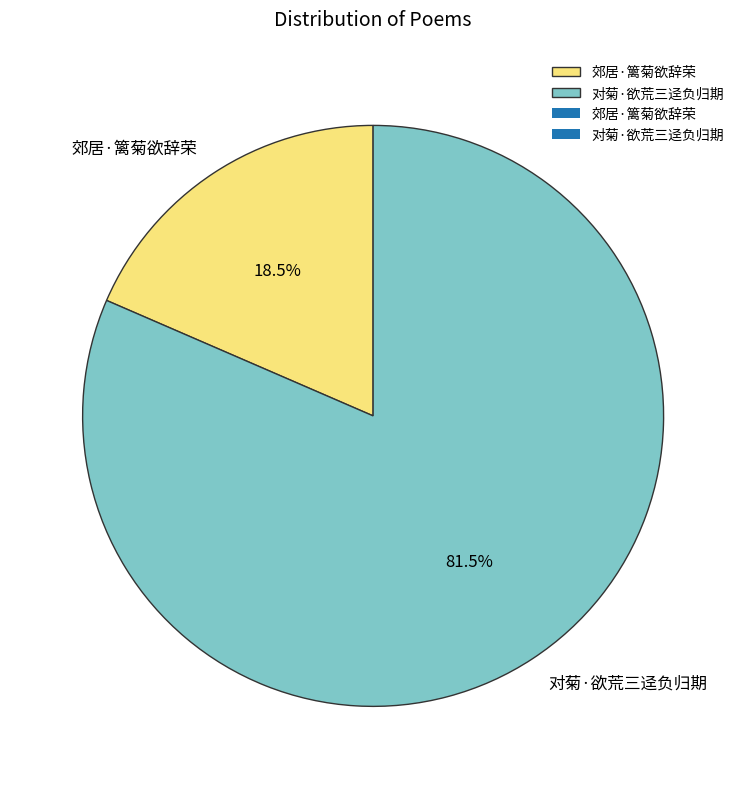

What is the smallest slice in the pie chart?

郊居·篱菊欲辞荣